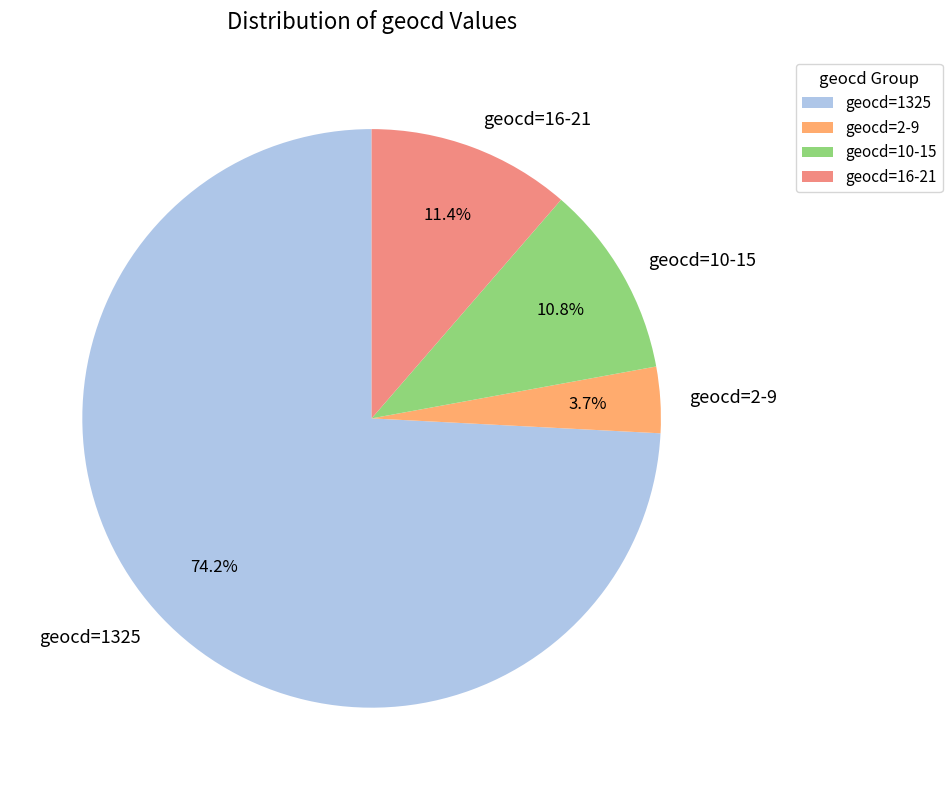

Which slice represents more than half of the pie?

geocd=1325